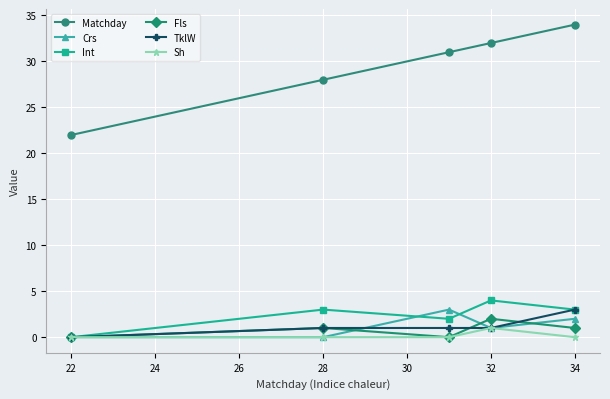

What is the greatest value displayed?

34